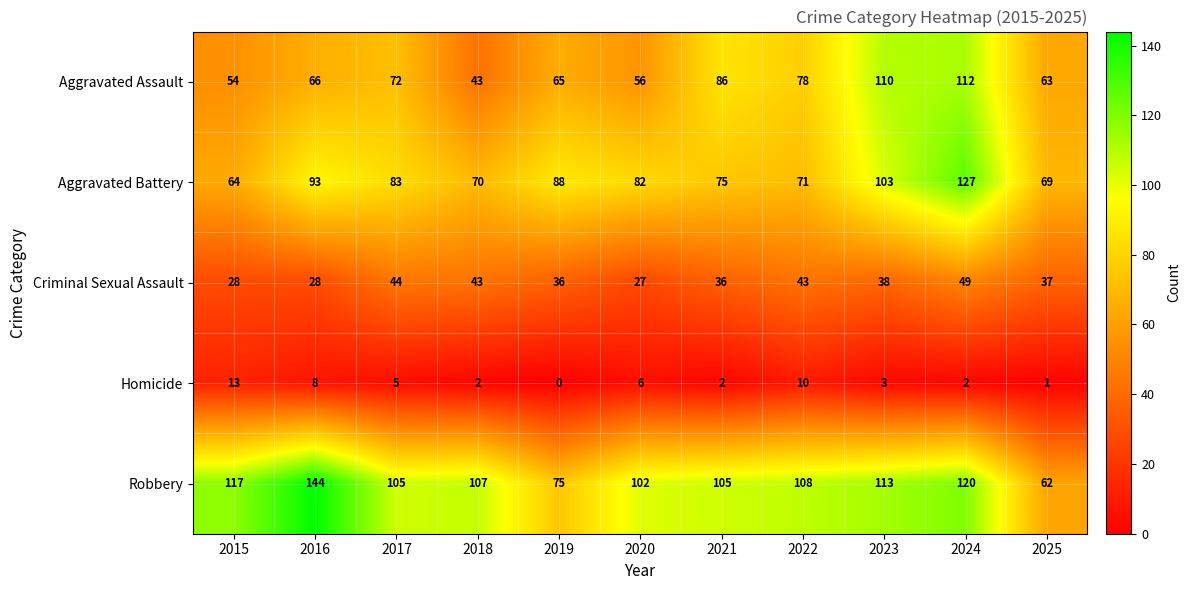

The value of Aggravated Assault at 2024 is 180. True or false?

False